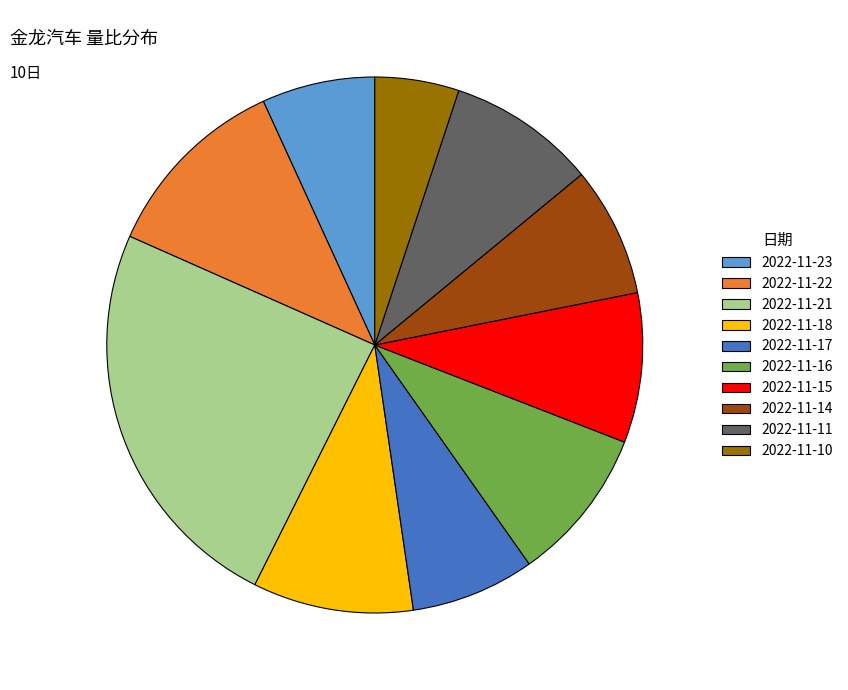

How many segments does this pie chart have?

10